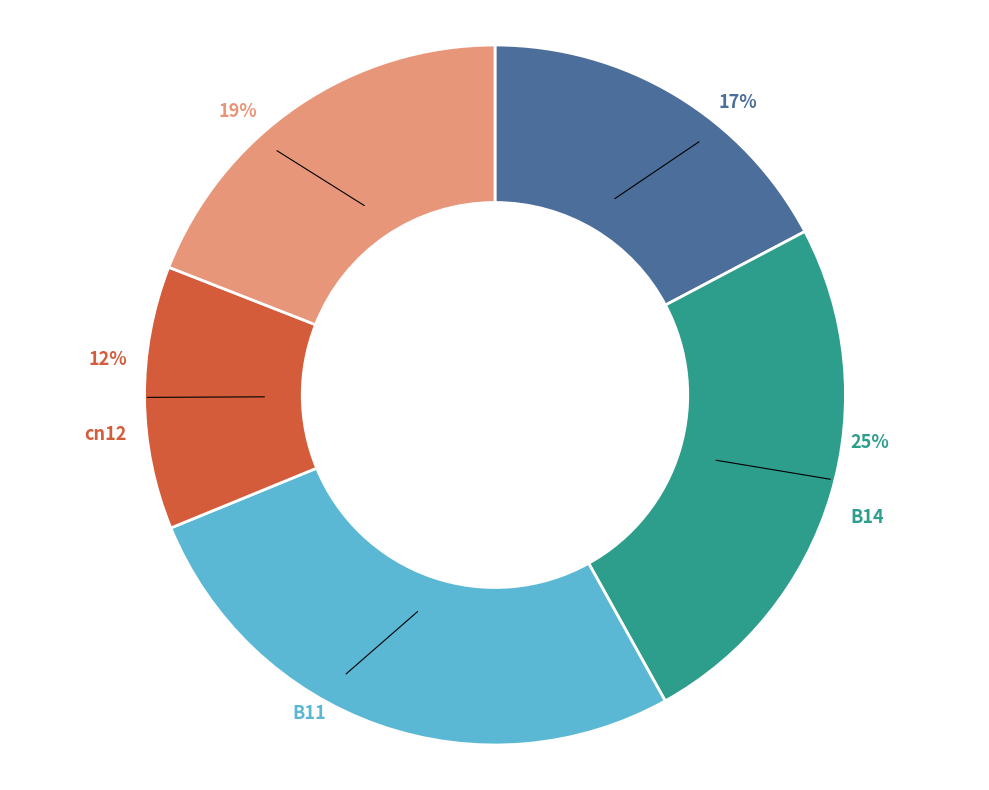

What is the largest slice in the pie chart?

B11